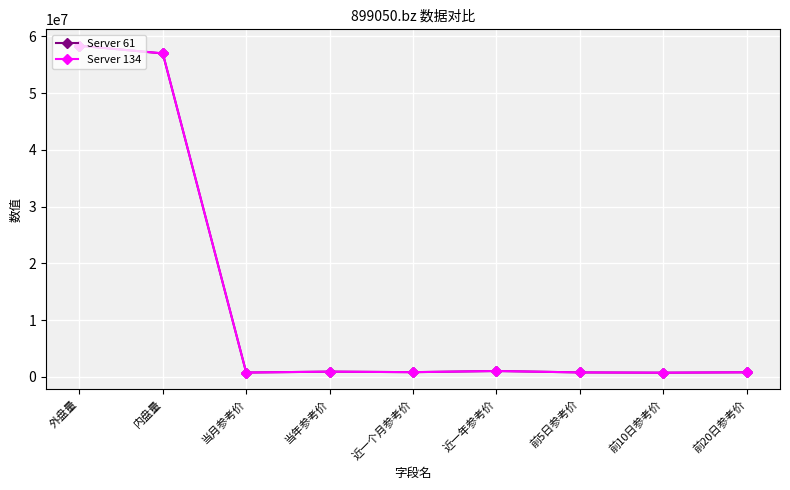

The value of Server 61 at 当年参考价 is 942090. True or false?

True